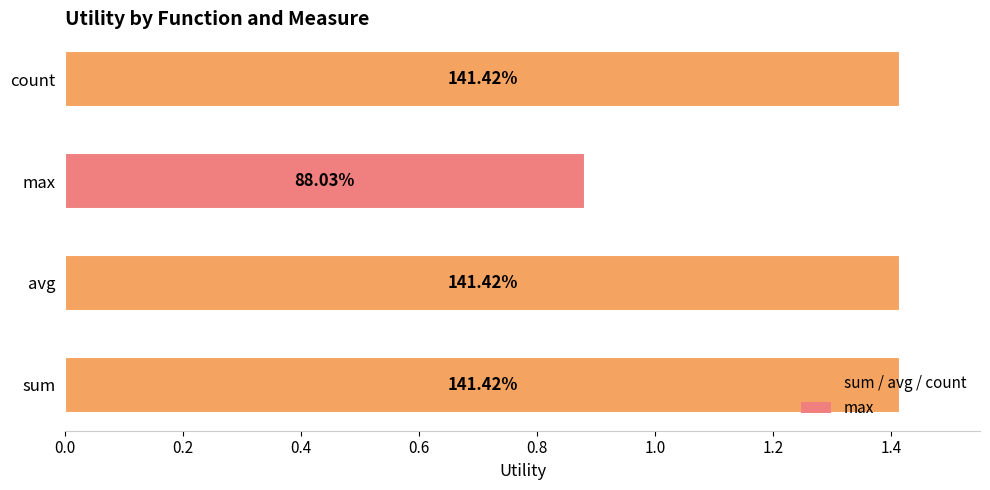

Does the chart contain any negative values?

No